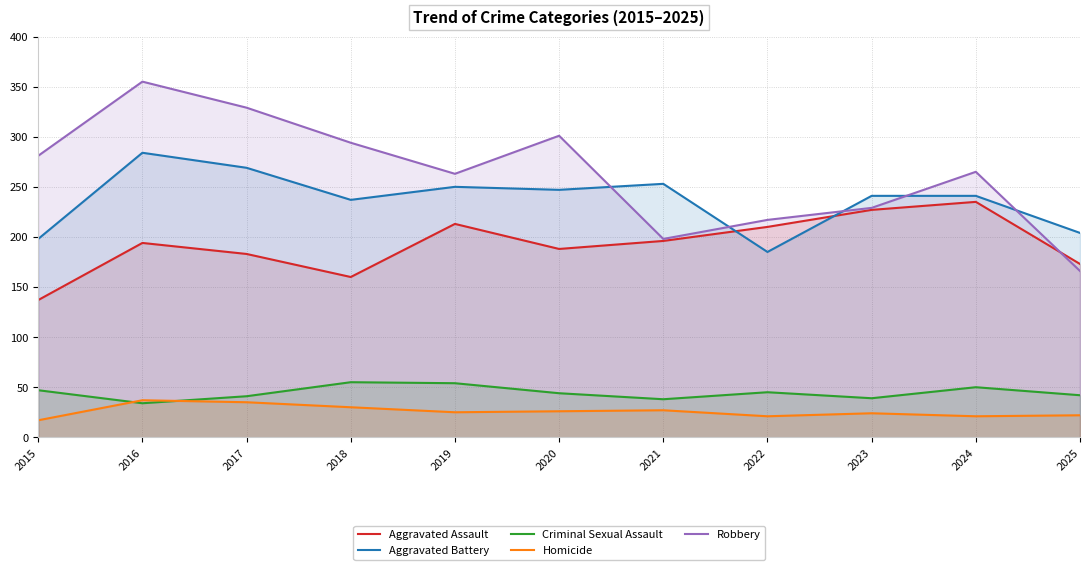

What is the difference between the highest and lowest values at 2017?

294